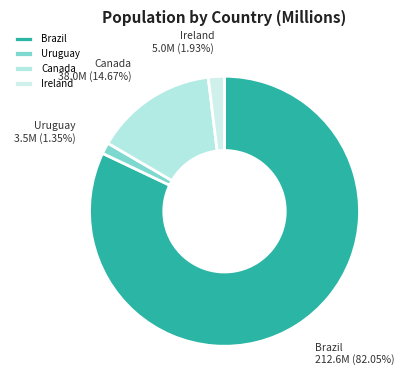

Which category has the biggest portion of the pie?

Brazil